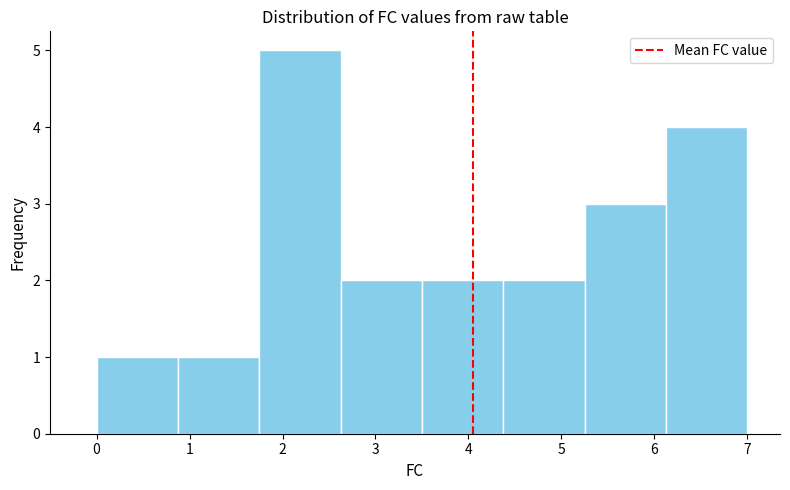

Over which range of the x-axis is the bar tallest?

1.8 to 2.6